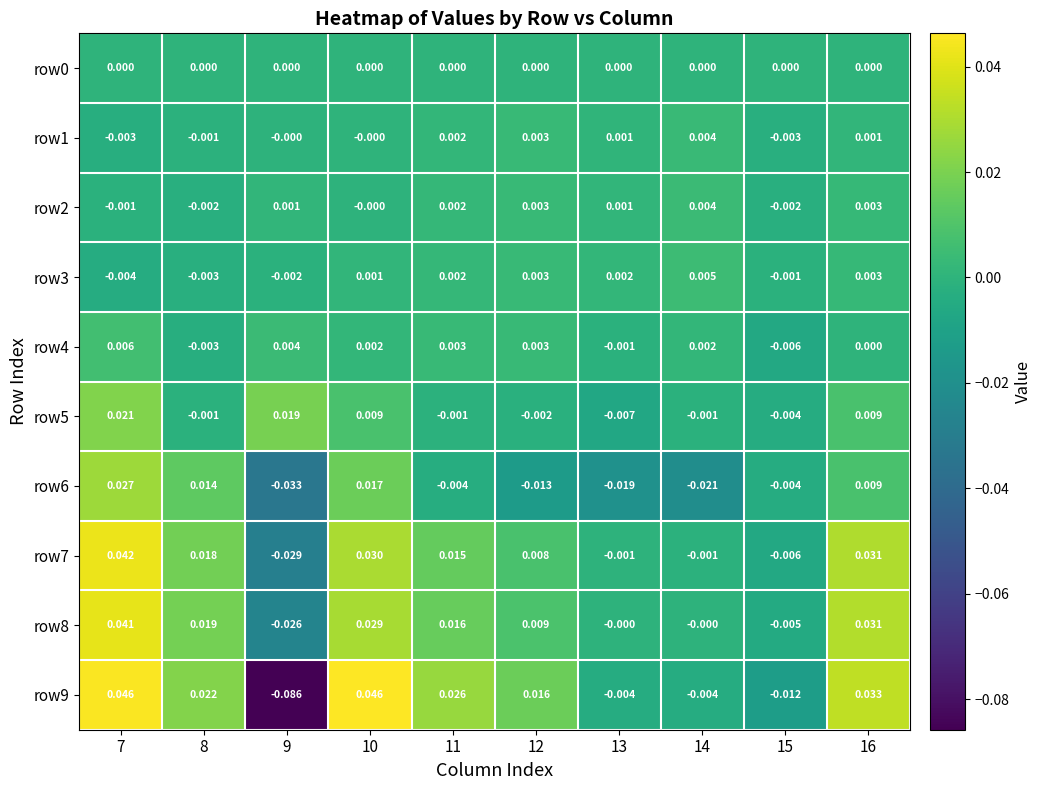

How many series are shown in this chart?

10